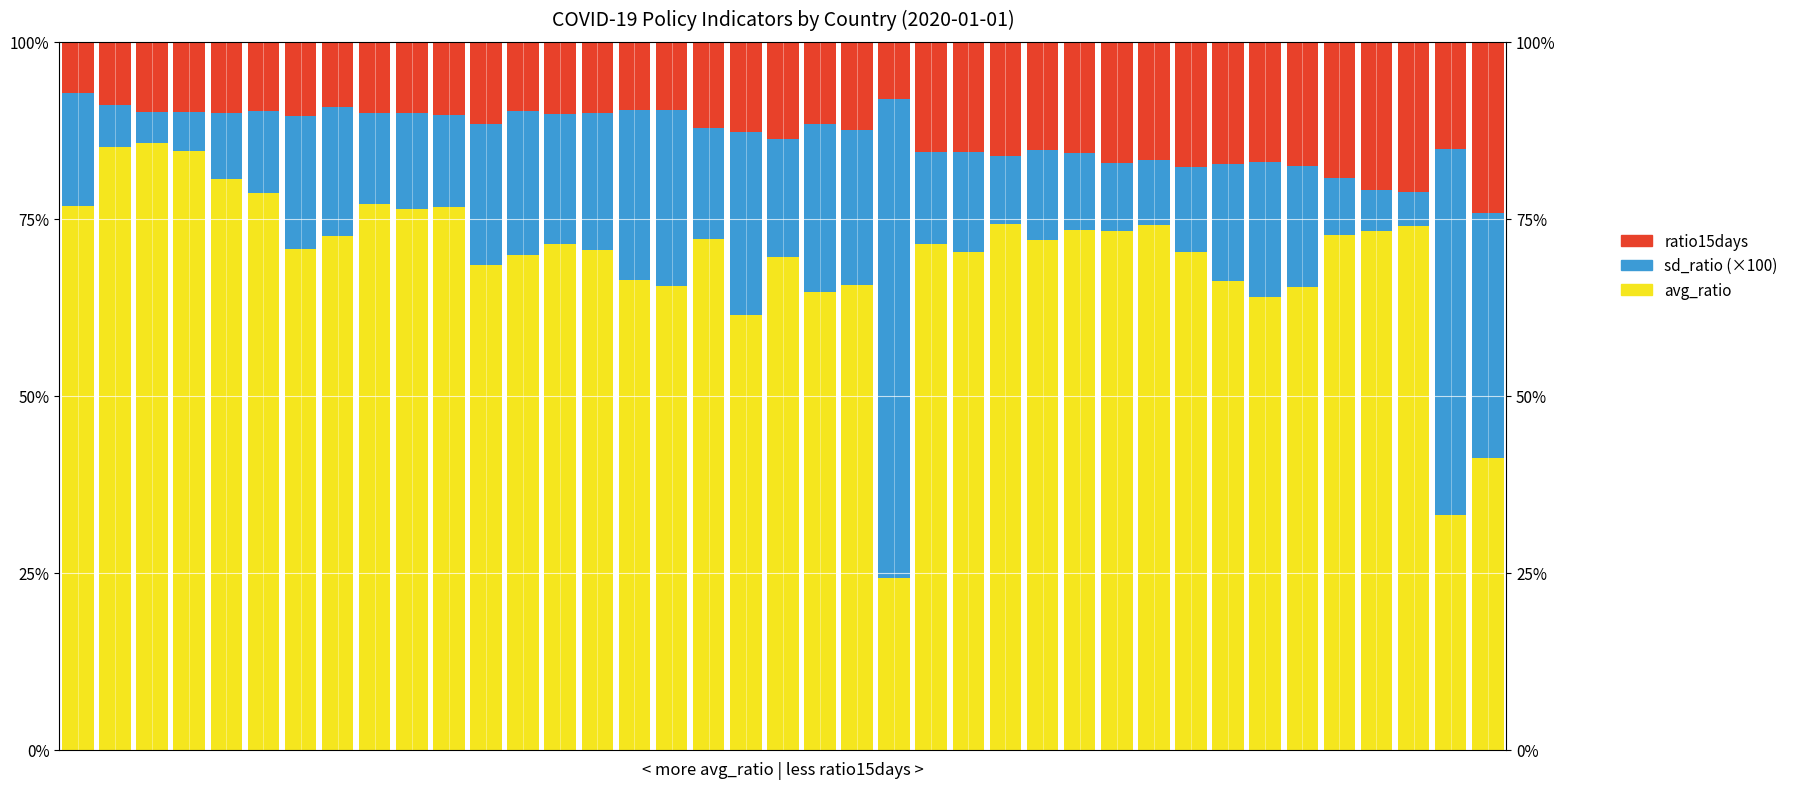

Is the value of ratio15days at 4 greater than the value of sd_ratio (×100) at 0?

No